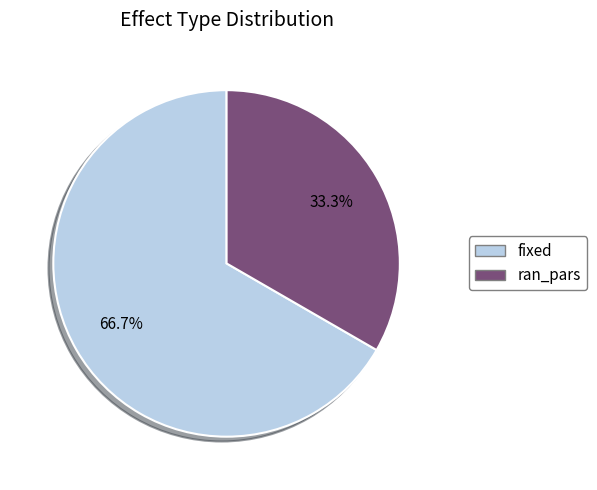

Approximately how many times larger is the value at fixed compared to ran_pars?

2.0